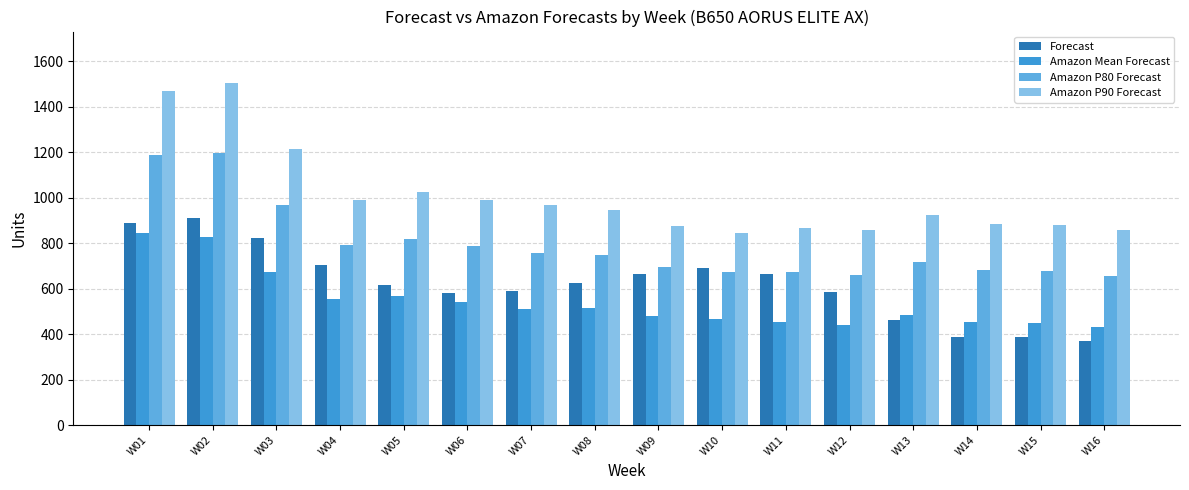

What is the smallest value displayed?

369